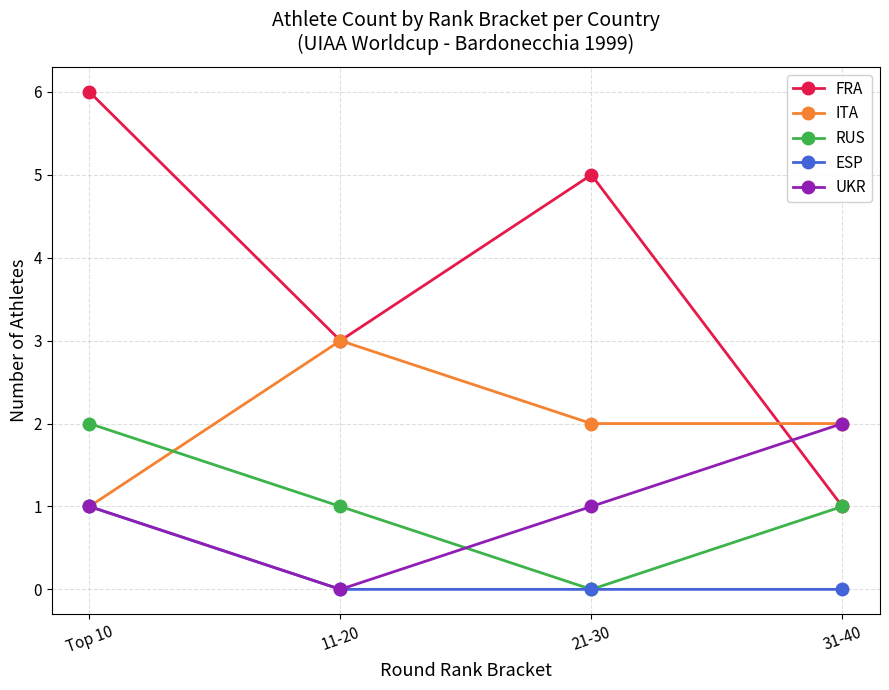

What is the maximum value shown in the chart?

6